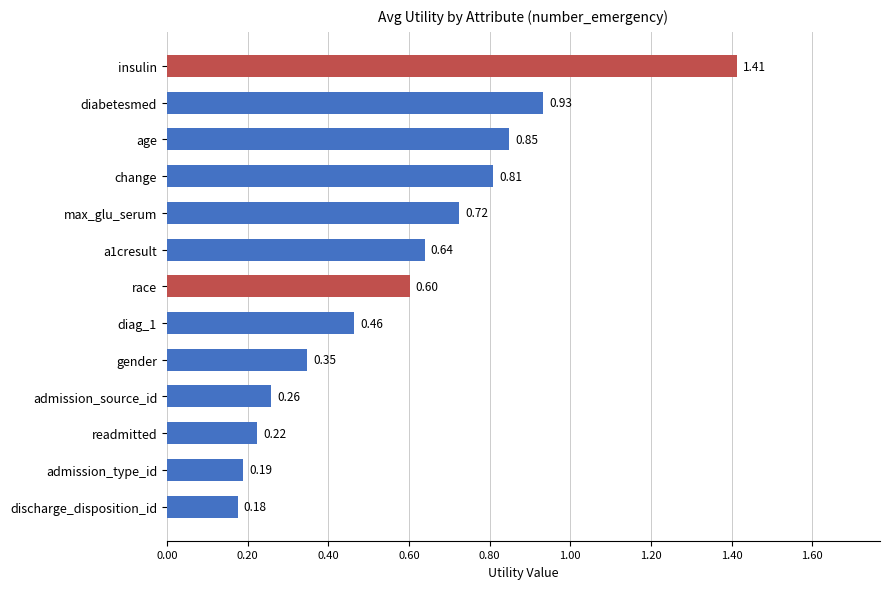

Which category has the highest value across all series?

insulin